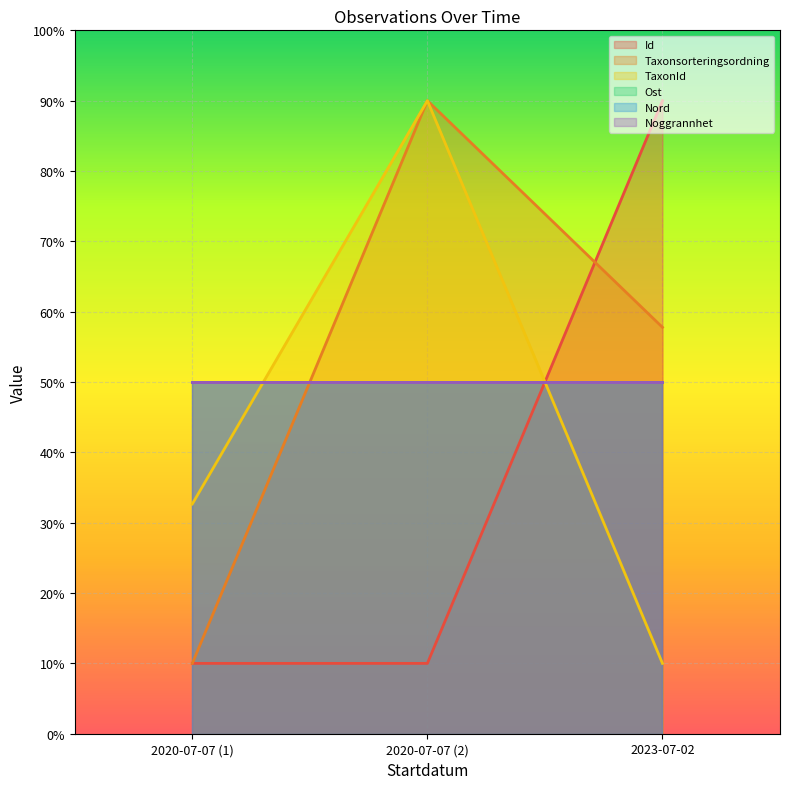

What value does the Taxonsorteringsordning series have at 2023-07-02?

57.8